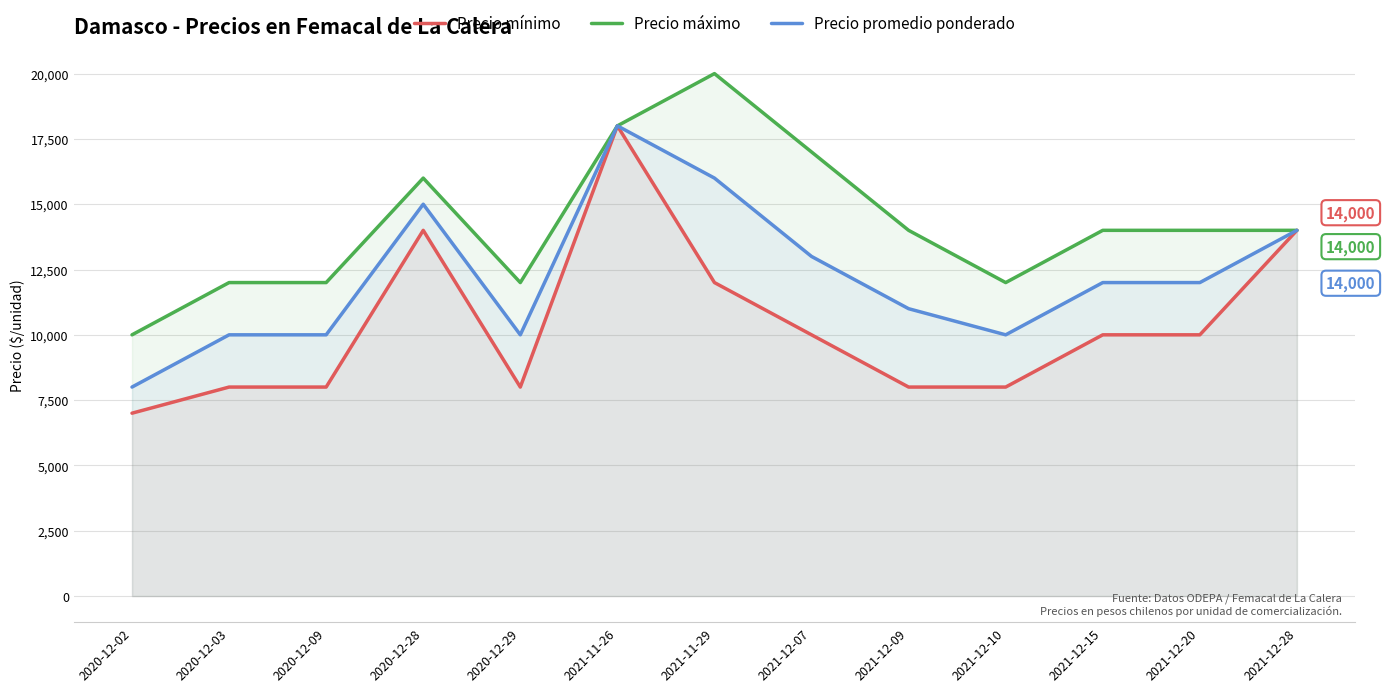

Rank the series at 2021-12-15 from lowest to highest value.

Precio mínimo, Precio promedio ponderado, Precio máximo